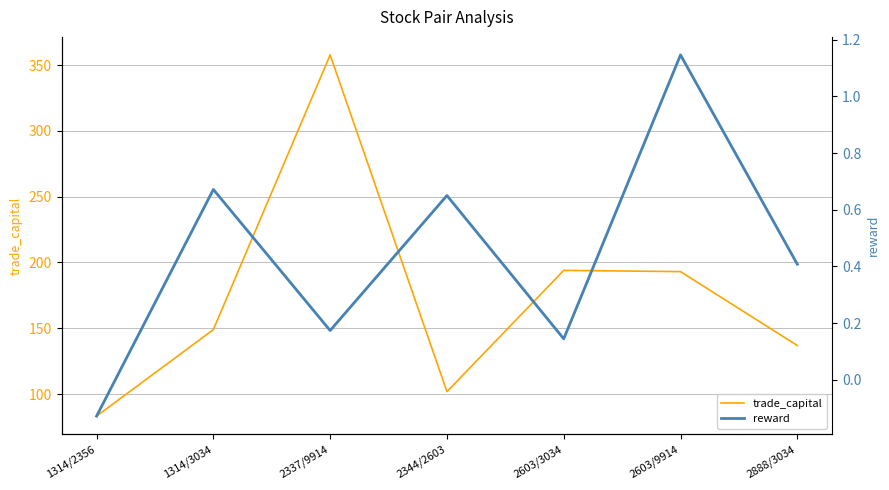

Reading left to right, what are all the values shown in this chart?

trade_capital: 83.2	149.0	357.7	101.8	194.0	193.0	136.9
reward: -0.1	0.7	0.2	0.6	0.1	1.1	0.4